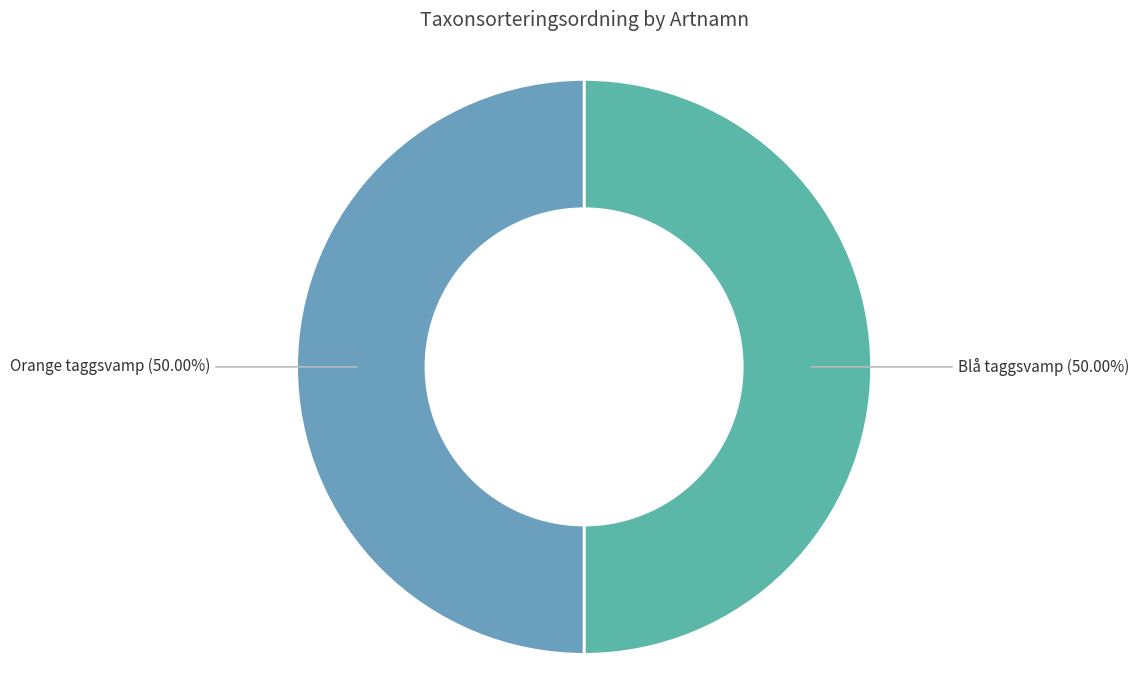

Is the sum of Blå taggsvamp and Orange taggsvamp greater than half?

Yes